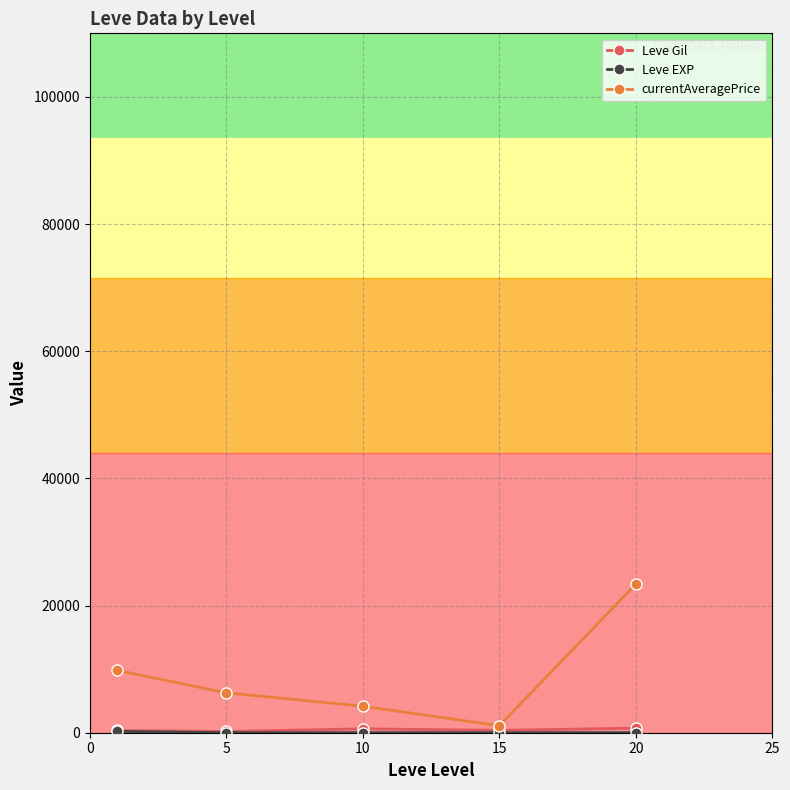

Which series has the widest spread of values?

currentAveragePrice